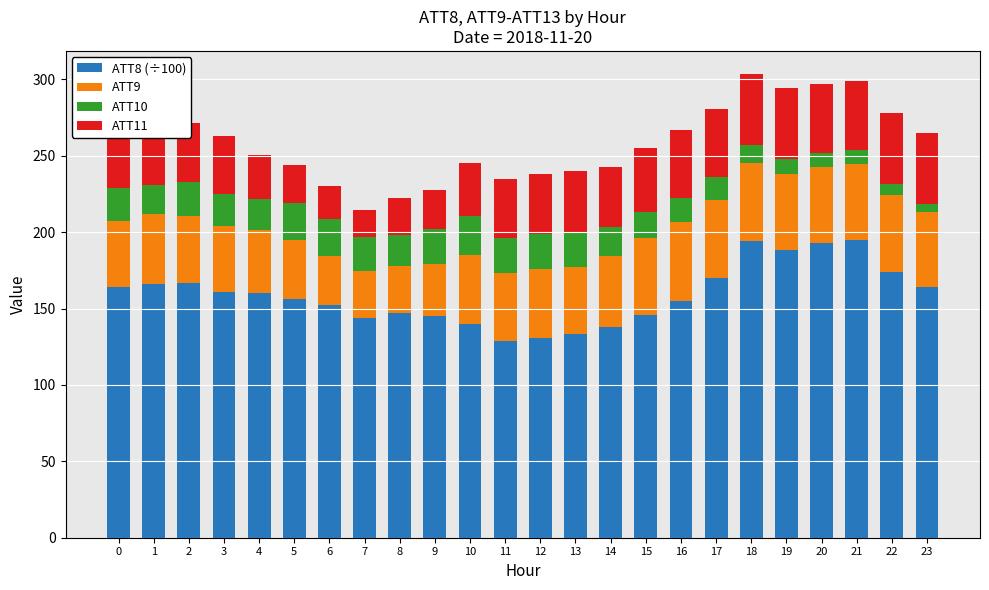

What is the total value across all series at 7?

214.3